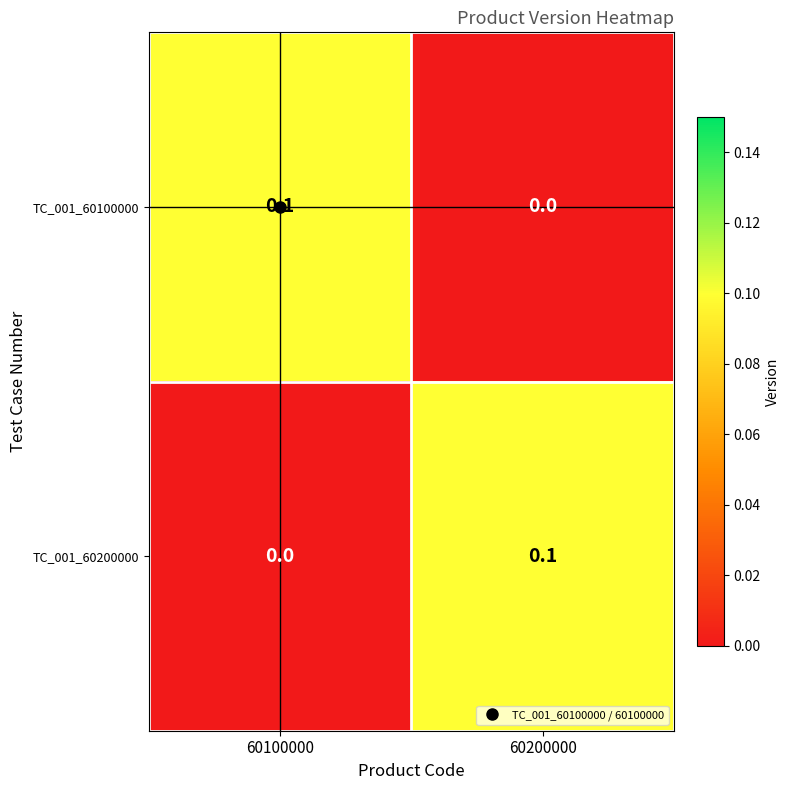

At which label is TC_001_60100000 closest to 0?

60200000